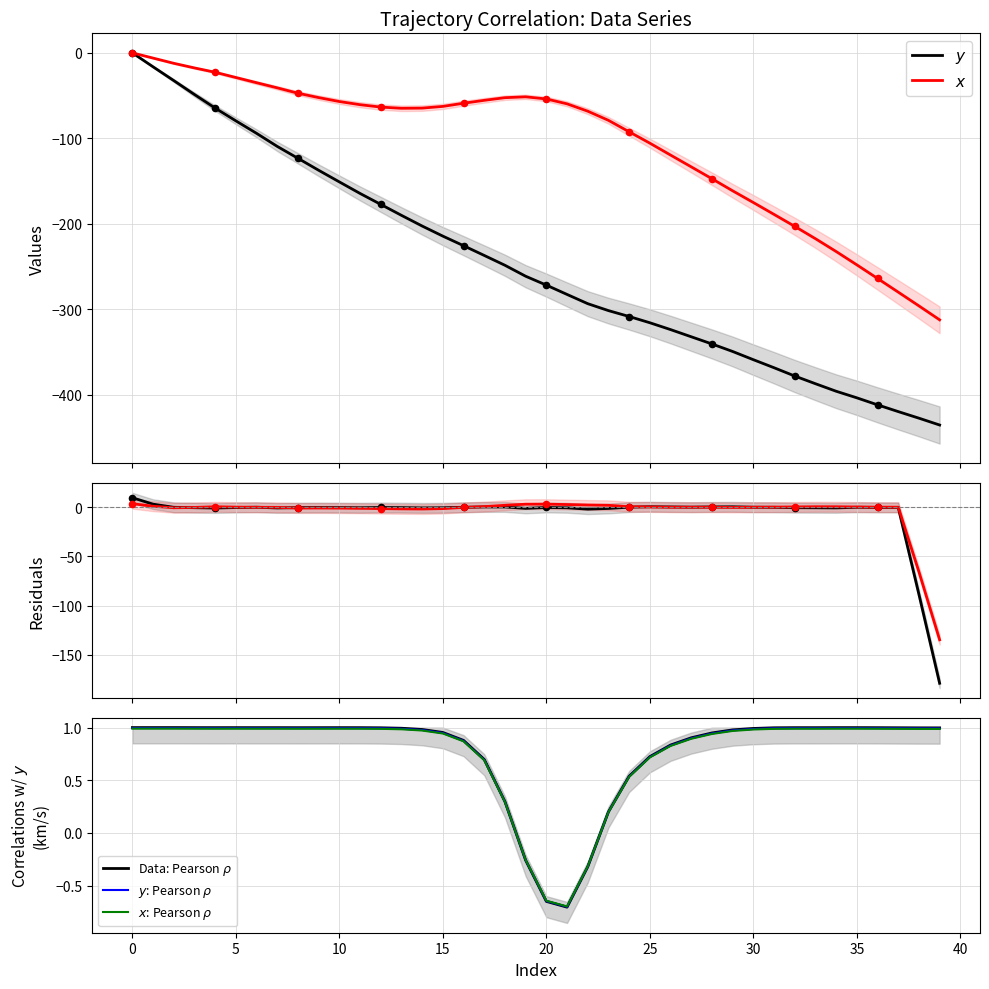

What are all the series names shown in the legend?

x, y